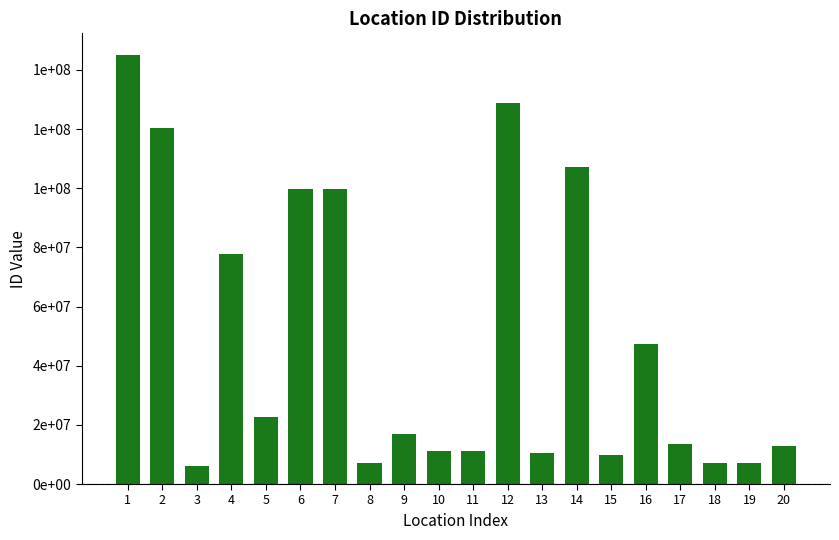

Are the bars horizontal?

No